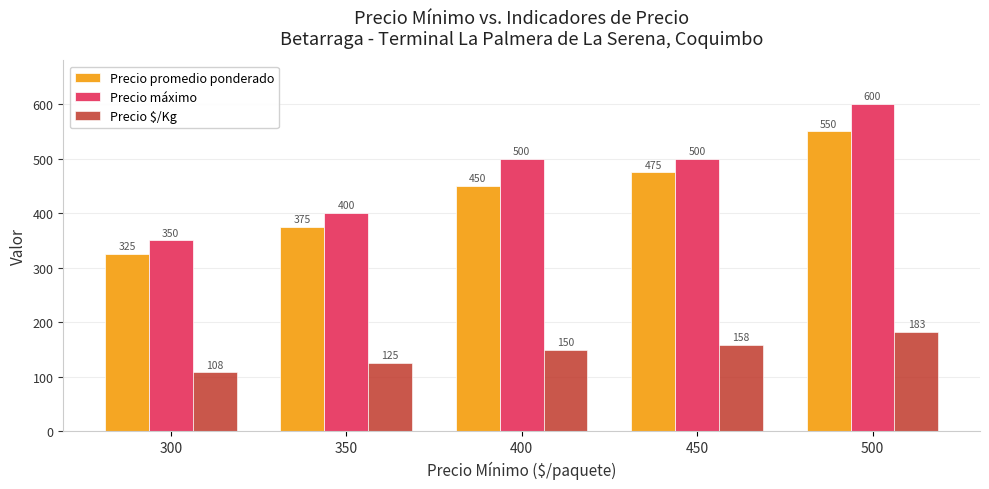

What is the total value across all series at 300?

783